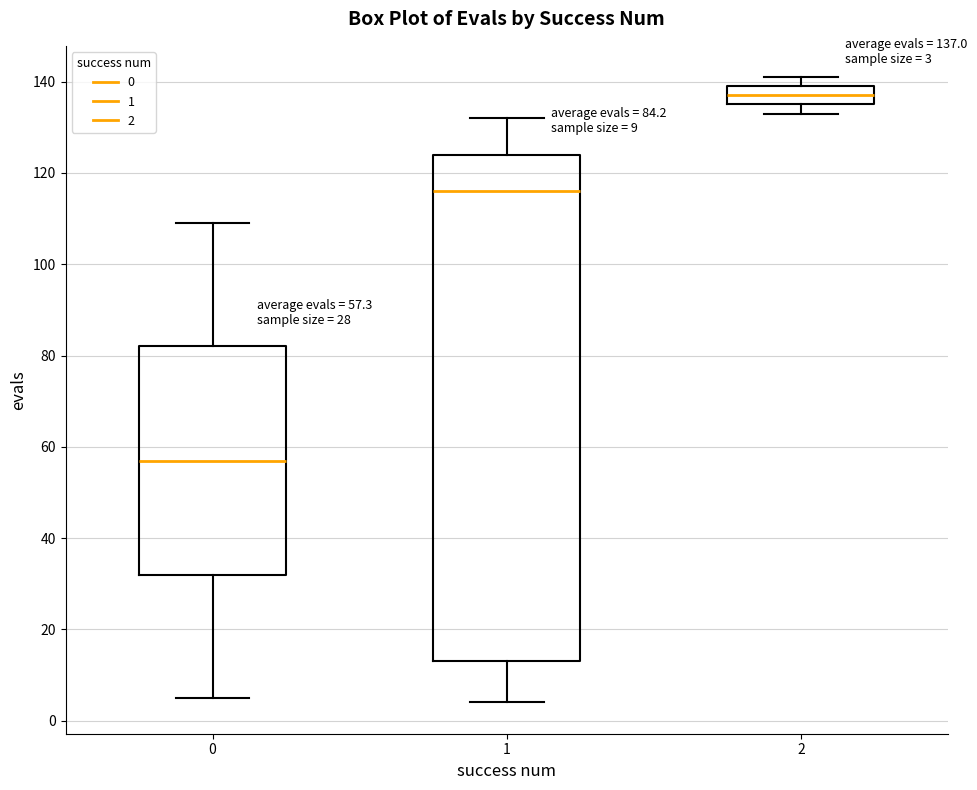

Comparing the boxes themselves (not the whiskers), which one is the tallest?

1